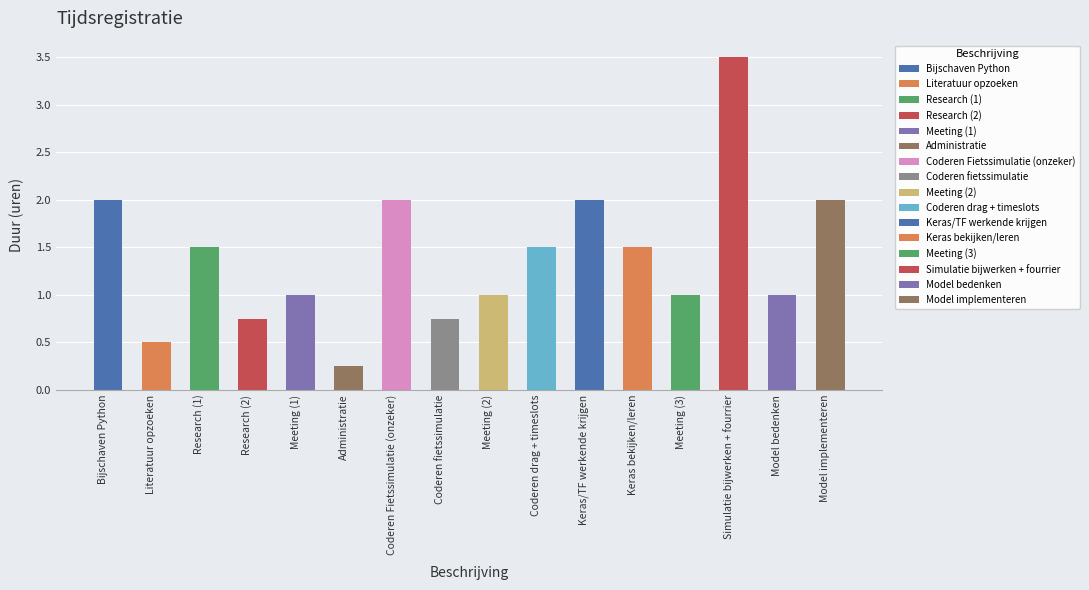

The value at Meeting (1) is 1.0. True or false?

True